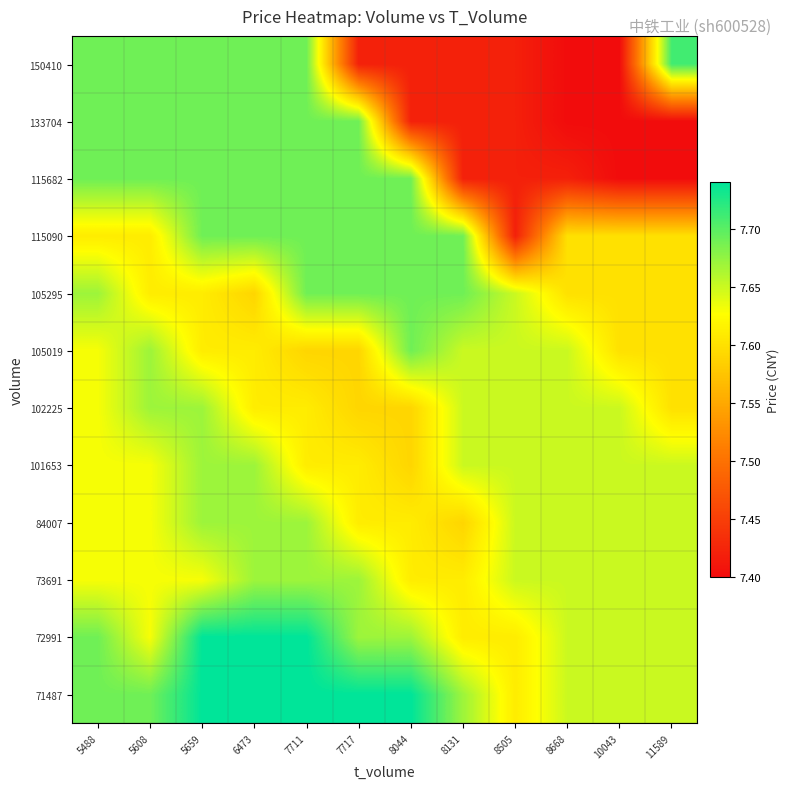

Which category has the highest value across all series?

5659